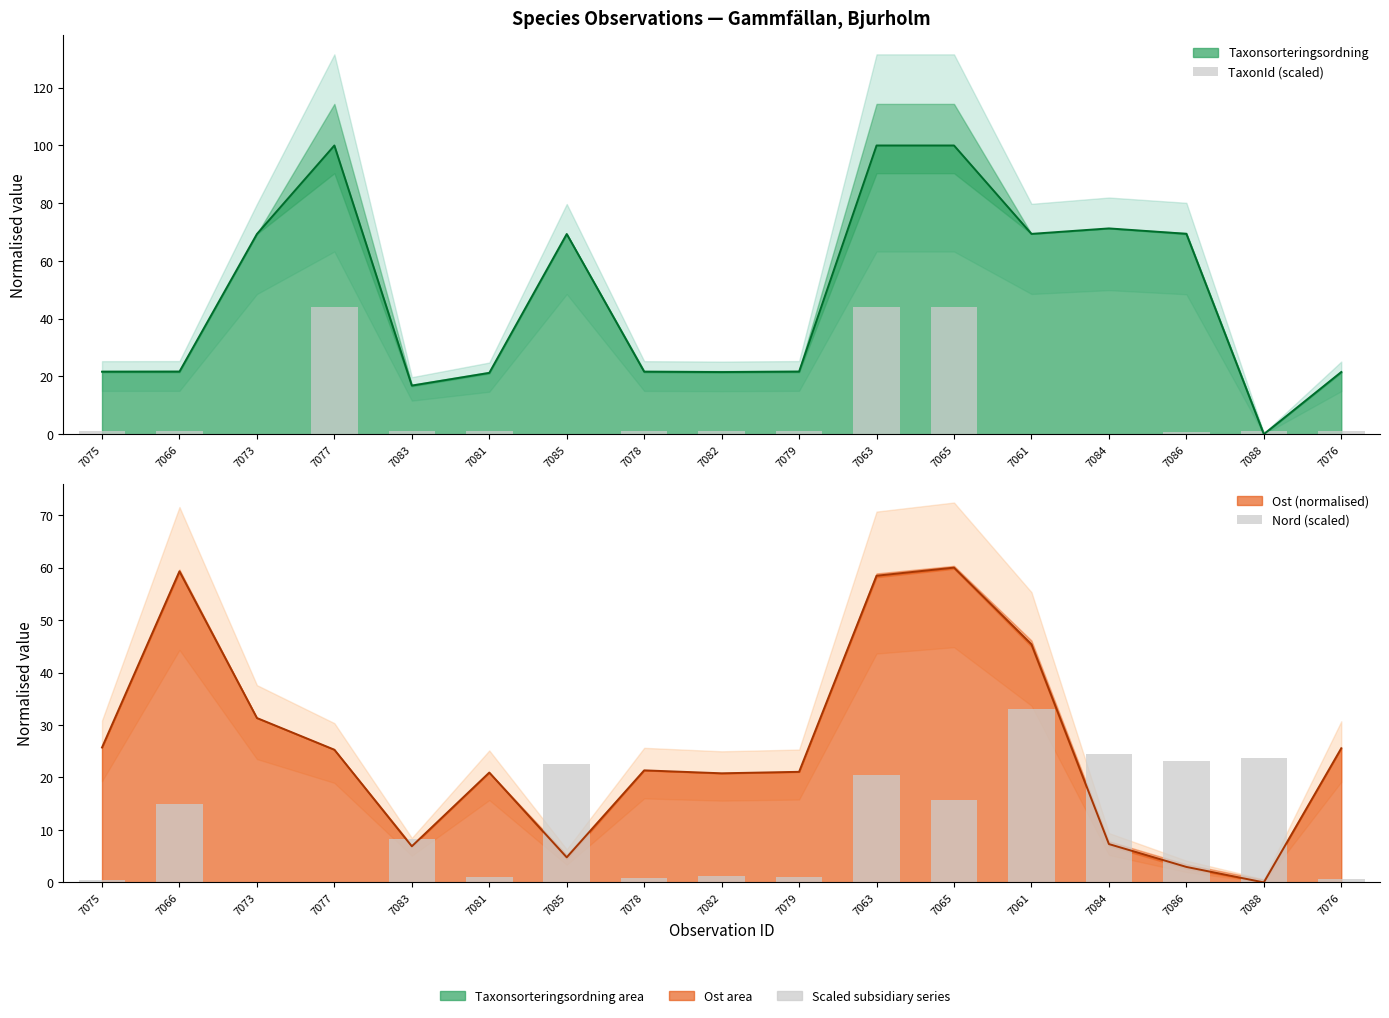

How many groups of bars are there?

17